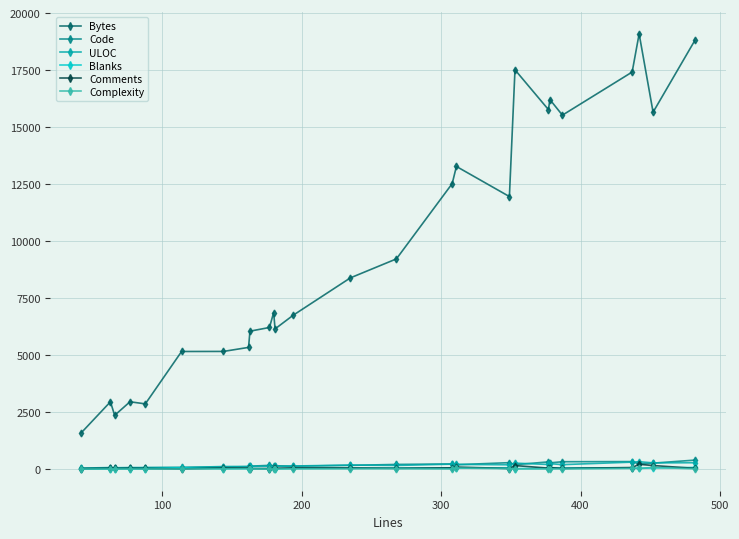

What is the difference between the second highest and minimum values in the Complexity series?

42